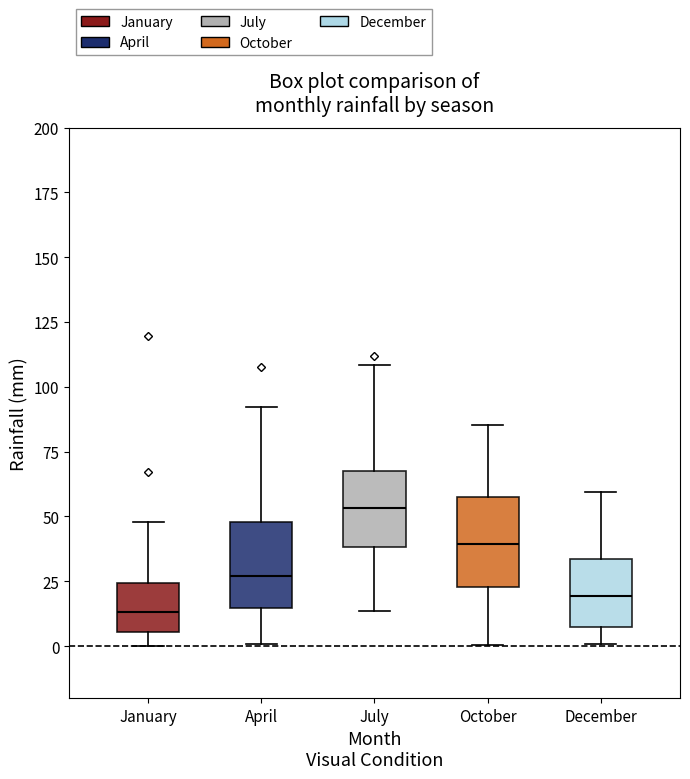

Reading left to right, transcribe this box plot: for each box, give where its median line is, the range the box spans, and where its two whiskers end, as read against the y-axis. The values are not printed on the chart, so give them approximately, as read against the axis.

January: median 15, box 5 to 25, whiskers 0 to 50
April: median 25, box 15 to 50, whiskers 0 to 90
July: median 55, box 40 to 70, whiskers 15 to 110
October: median 40, box 25 to 55, whiskers 0 to 85
December: median 20, box 5 to 35, whiskers 0 to 60